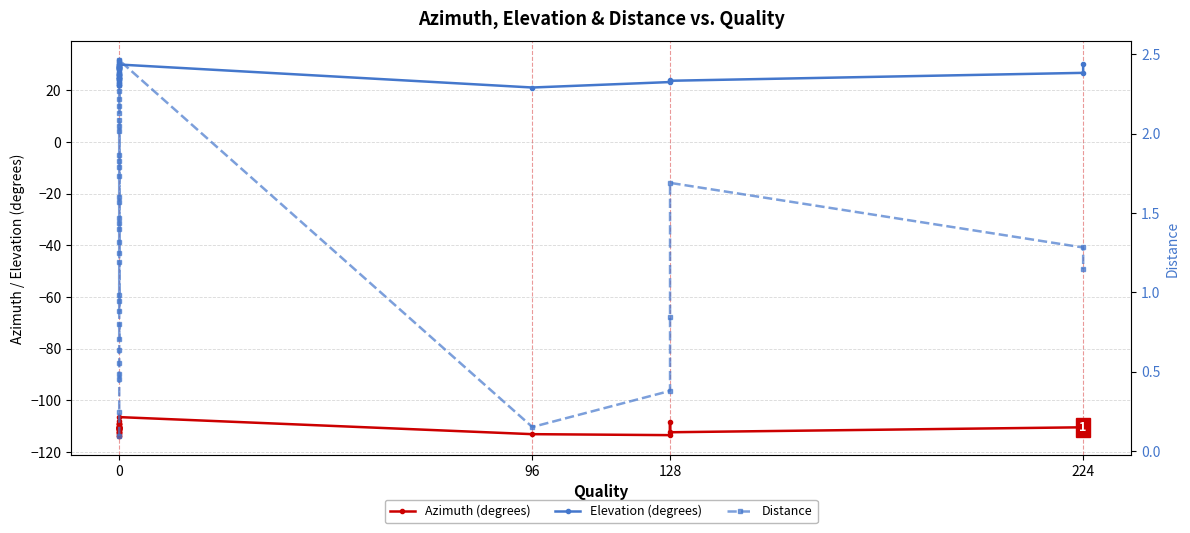

Reading left to right, what are all the values shown in this chart?

Azimuth (degrees): -112.4	-113.9	-113.3	-113.9	-112.9	-112.3	-109.2	-110.6	-110.8	-110.6	-109.0	-110.3	-110.9	-109.9	-110.2	-111.2	-110.5	-111.7	-111.2	-110.5	-111.0	-110.6	-111.5	-112.3	-110.6	-111.1	-109.4	-109.2	-110.4	-110.9	-111.3	-110.9	-108.1	-106.6	-113.2	-113.6	-108.5	-112.4	-110.5	-110.6
Elevation (degrees): 22.2	22.8	25.0	24.2	24.8	26.0	24.1	24.8	28.1	31.7	27.2	30.1	26.8	25.9	26.5	26.3	29.0	23.4	24.2	24.8	29.4	27.9	25.7	22.1	31.2	28.6	29.2	28.7	28.7	28.2	29.2	30.3	29.6	30.0	21.1	23.2	24.0	23.7	26.8	30.0
Distance: 0.1	0.2	0.5	0.5	0.6	0.6	0.8	0.7	1.2	1.0	0.9	0.9	1.4	1.4	1.3	1.2	2.0	1.8	1.8	1.9	1.6	1.5	1.6	1.7	2.1	2.0	2.4	2.3	2.3	2.2	2.2	2.1	2.4	2.5	0.2	0.4	0.8	1.7	1.3	1.1